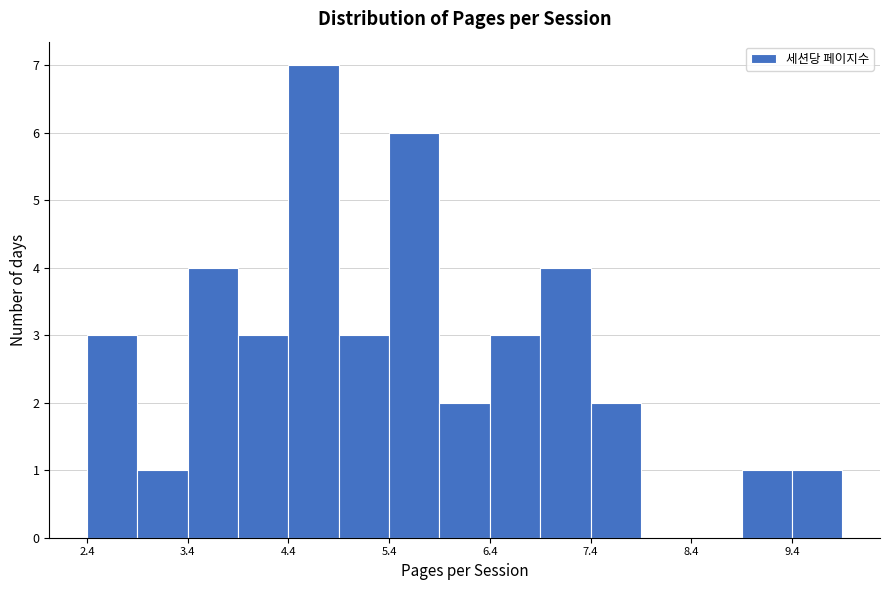

Around what value on the x-axis is the tallest bar? Give the approximate position of its centre, as read against the axis.

4.6